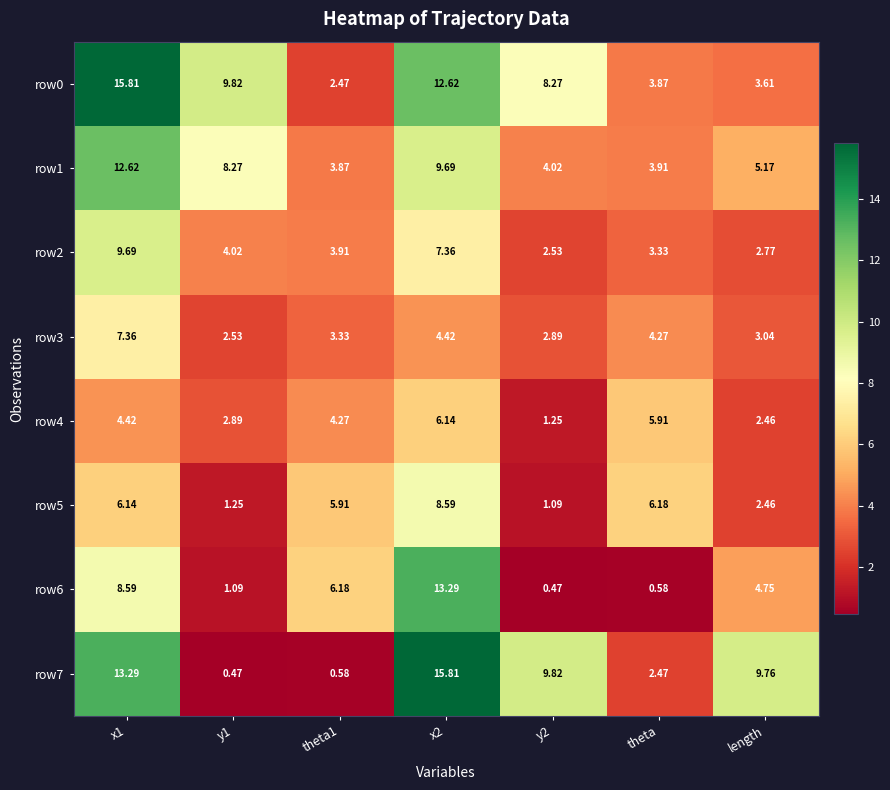

Is the value of row7 at x1 greater than the value of row3 at theta?

Yes